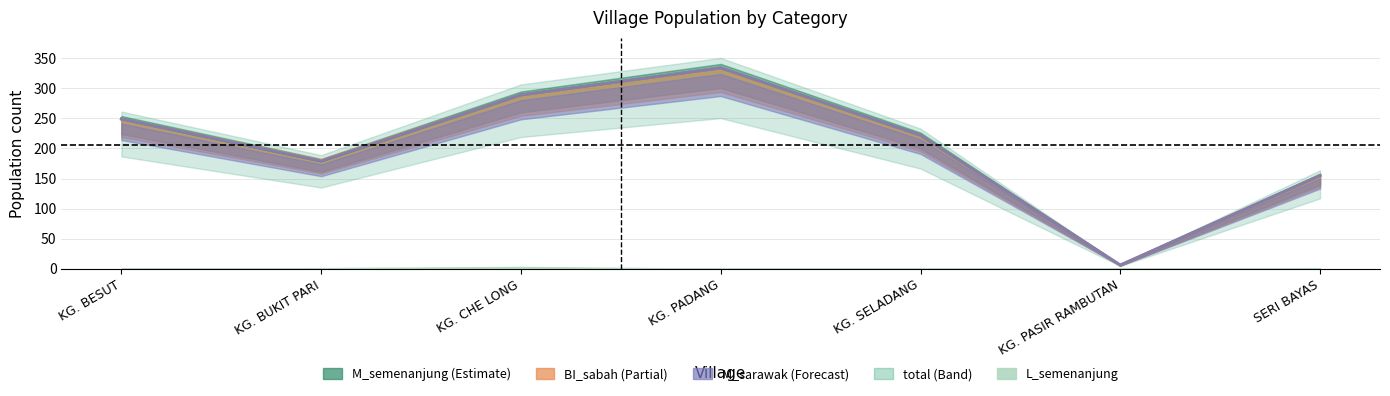

The total series shows 289 at KG. CHE LONG. True or false?

True